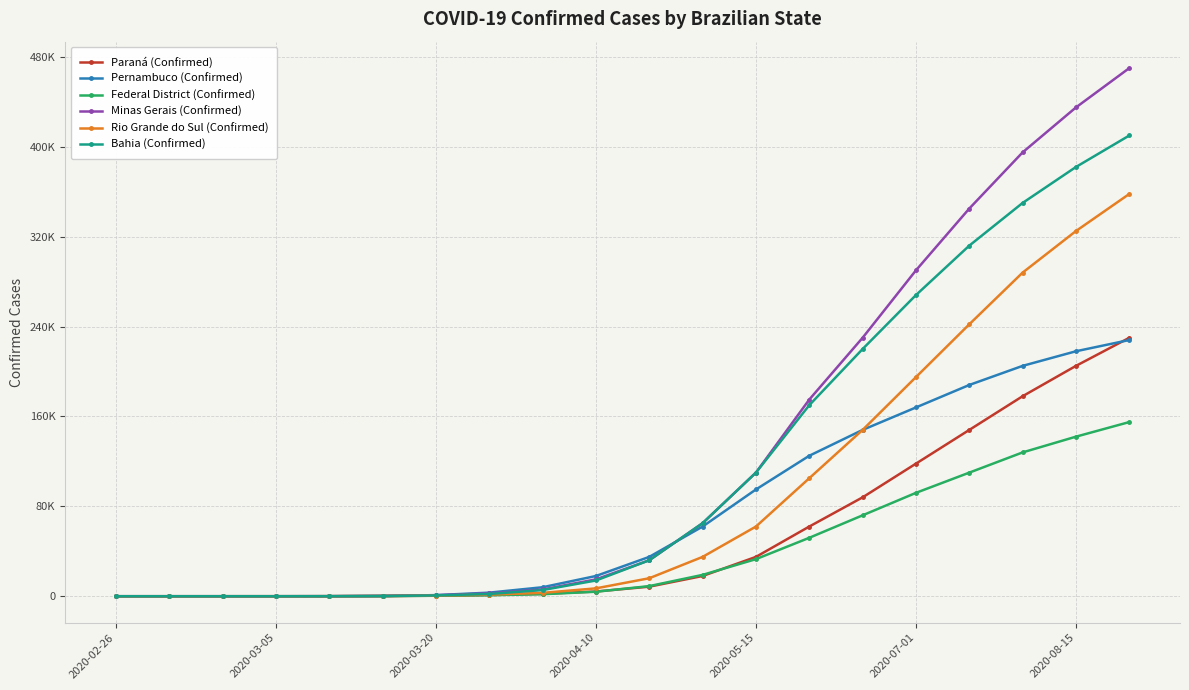

Is this an area chart (filled region under the line)?

No